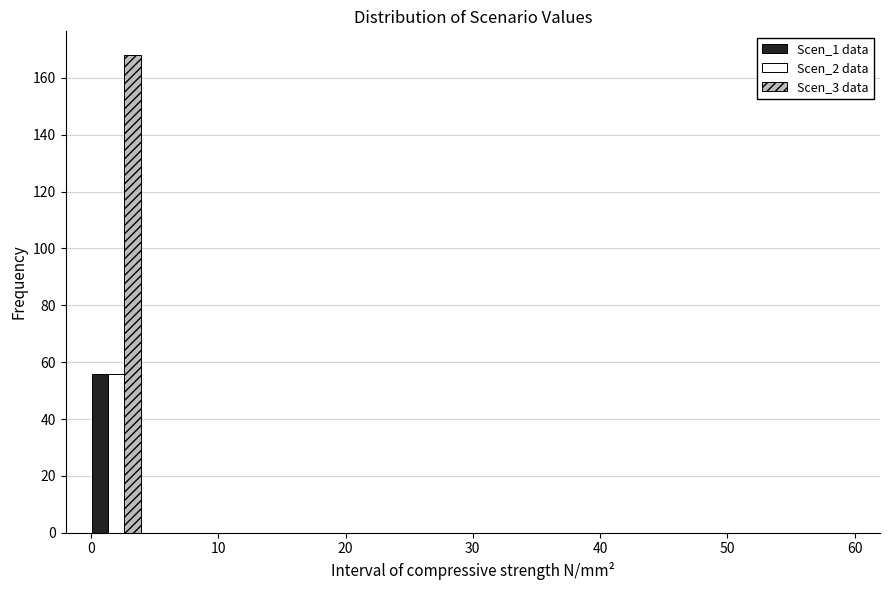

Reading left to right, list every range on the x-axis with the height of the bar of each series over it. The values are not printed on the chart, so give them approximately, as read against the axis.

0 to 4: Scen_1 data=56	Scen_2 data=56	Scen_3 data=168
4 to 8: Scen_1 data=0	Scen_2 data=0	Scen_3 data=0
8 to 12: Scen_1 data=0	Scen_2 data=0	Scen_3 data=0
12 to 16: Scen_1 data=0	Scen_2 data=0	Scen_3 data=0
16 to 20: Scen_1 data=0	Scen_2 data=0	Scen_3 data=0
20 to 24: Scen_1 data=0	Scen_2 data=0	Scen_3 data=0
24 to 28: Scen_1 data=0	Scen_2 data=0	Scen_3 data=0
28 to 32: Scen_1 data=0	Scen_2 data=0	Scen_3 data=0
32 to 36: Scen_1 data=0	Scen_2 data=0	Scen_3 data=0
36 to 40: Scen_1 data=0	Scen_2 data=0	Scen_3 data=0
40 to 44: Scen_1 data=0	Scen_2 data=0	Scen_3 data=0
44 to 48: Scen_1 data=0	Scen_2 data=0	Scen_3 data=0
48 to 52: Scen_1 data=0	Scen_2 data=0	Scen_3 data=0
52 to 56: Scen_1 data=0	Scen_2 data=0	Scen_3 data=0
56 to 60: Scen_1 data=0	Scen_2 data=0	Scen_3 data=0